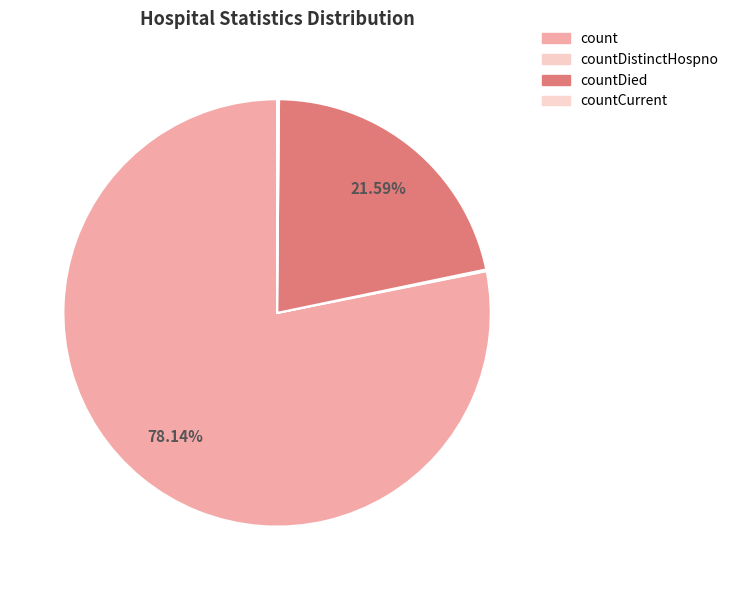

Rank the categories by value from lowest to highest.

countDistinctHospno, countCurrent, countDied, count